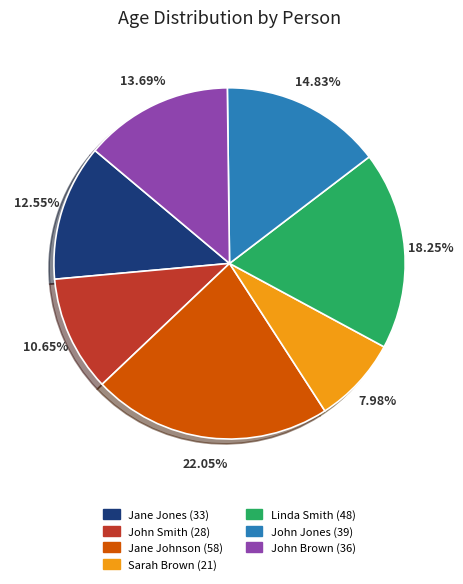

True or false: John Smith accounts for 18% of the total.

False